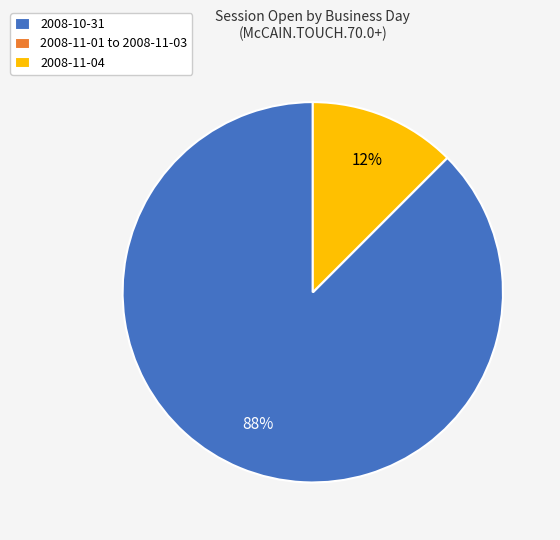

The 2008-11-04 slice represents 12% of the pie. True or false?

True